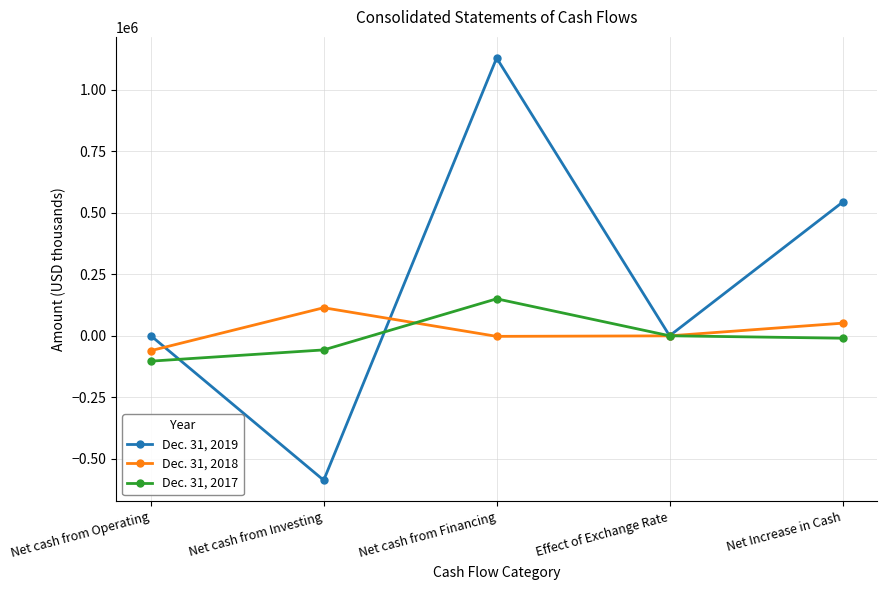

Is the value of Dec. 31, 2017 at Net Increase in Cash greater than the value of Dec. 31, 2019 at Net cash from Financing?

No